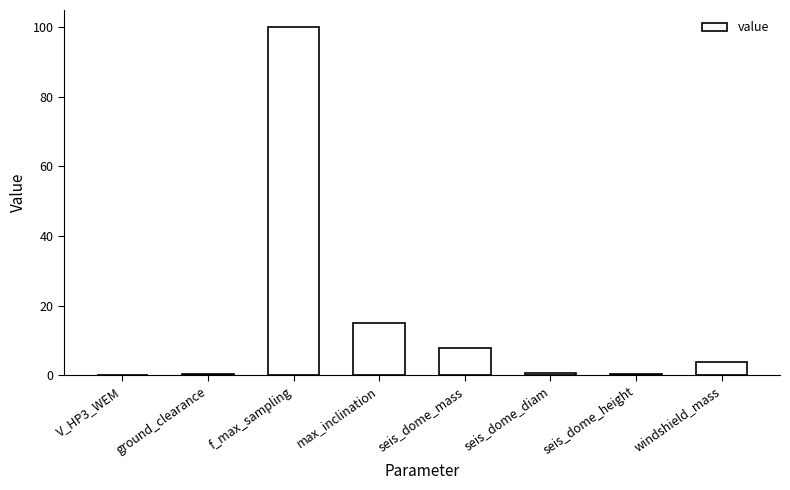

Where is the data nearest to the value 50?

max_inclination